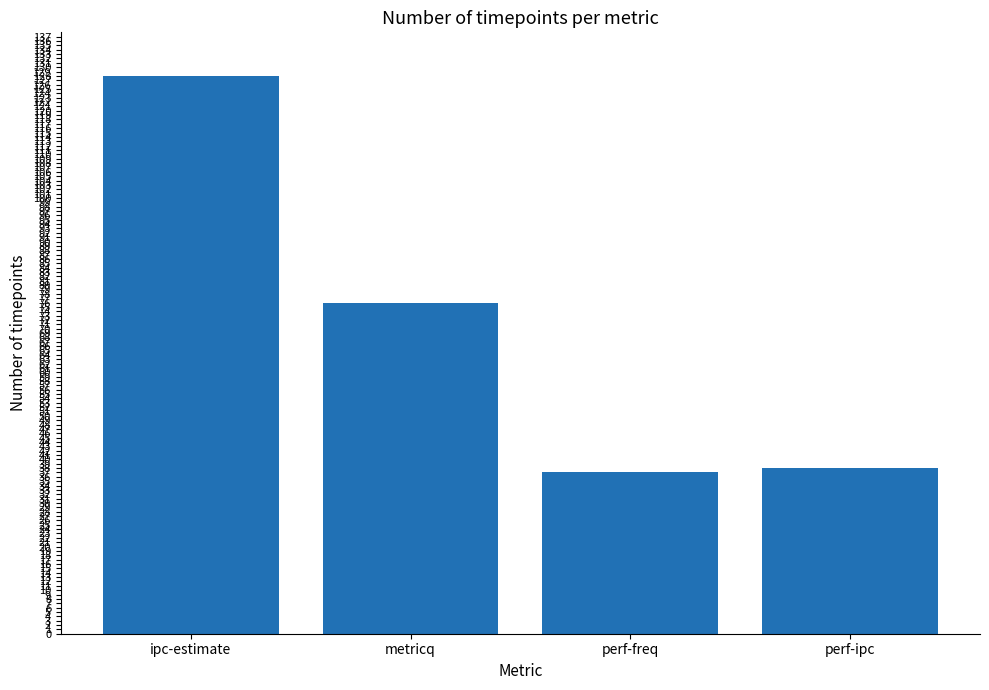

What position from the left is metricq?

2